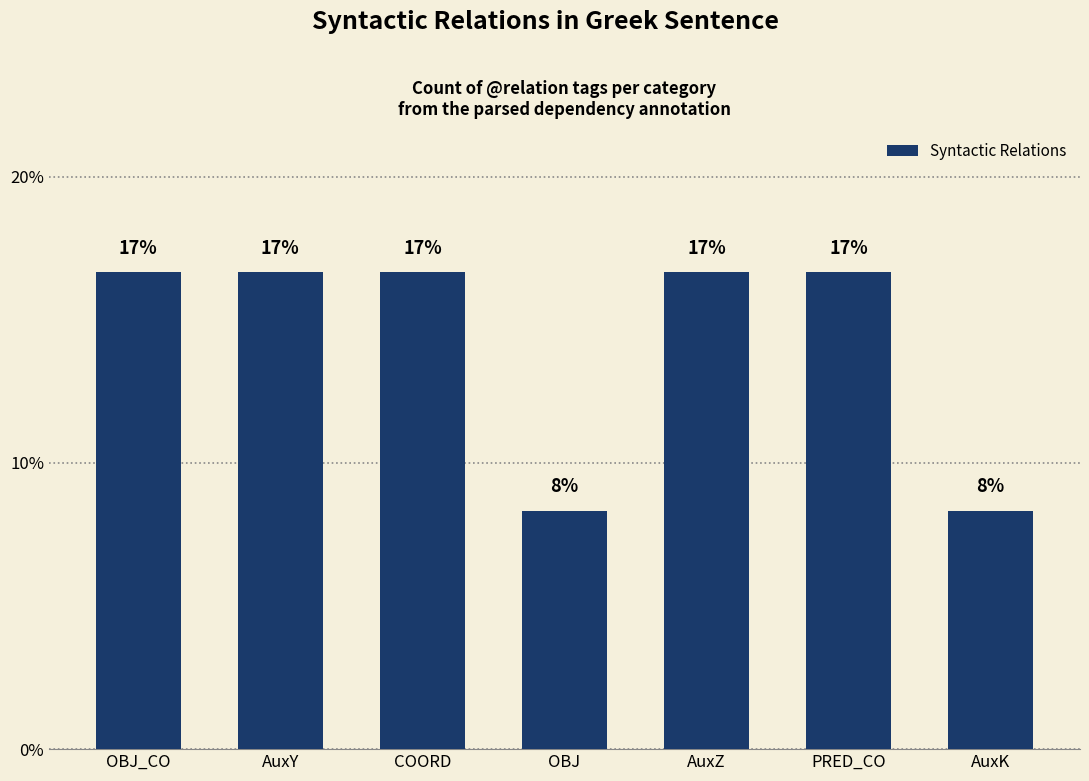

Reading left to right, extract all data points from this chart.

16.7	16.7	16.7	8.3	16.7	16.7	8.3